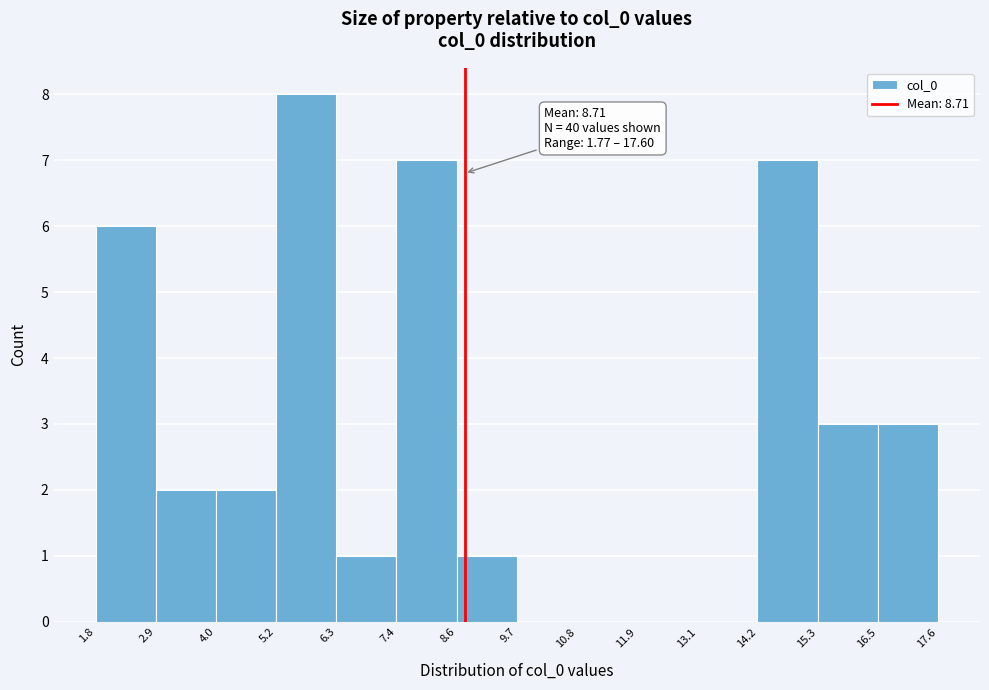

Which range on the x-axis has the tallest bar?

5.2 to 6.3